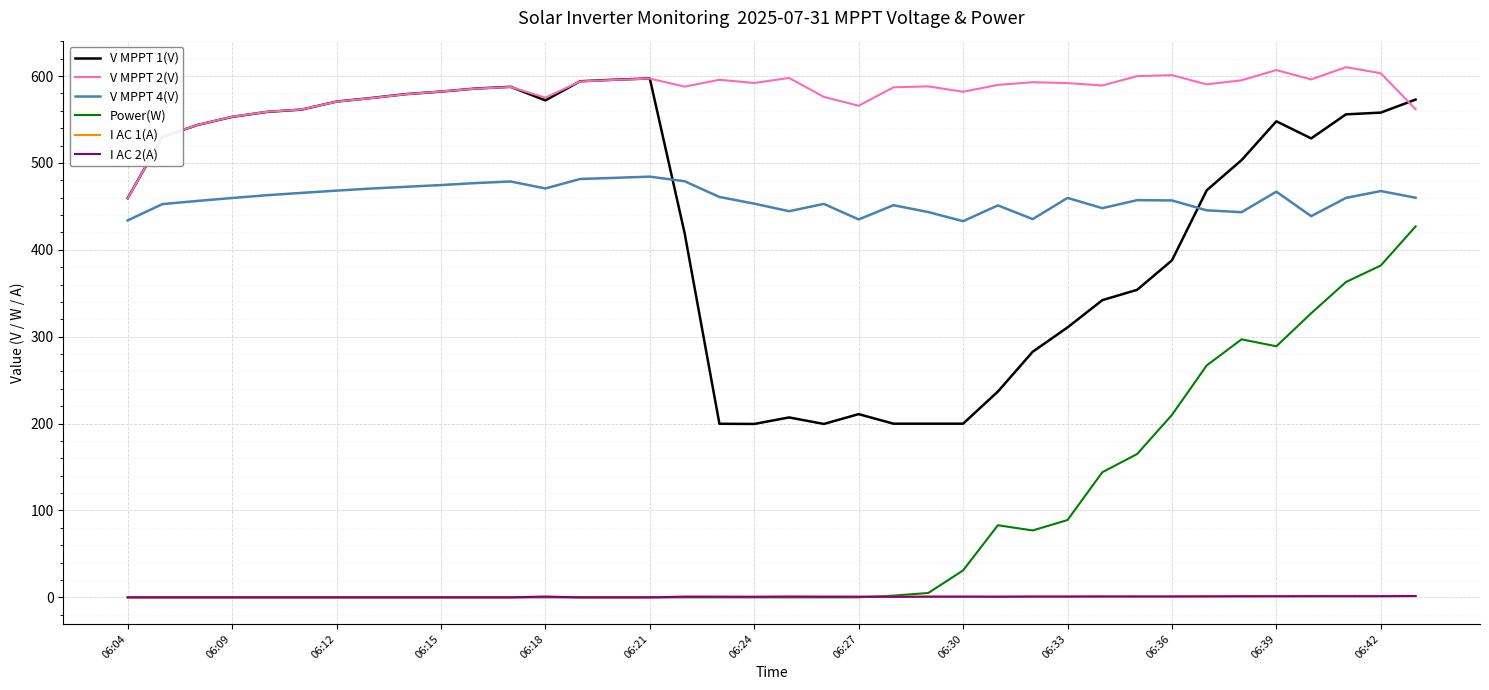

What are all the series names shown in the legend?

V MPPT 1(V), V MPPT 2(V), V MPPT 4(V), Power(W), I AC 1(A), I AC 2(A)